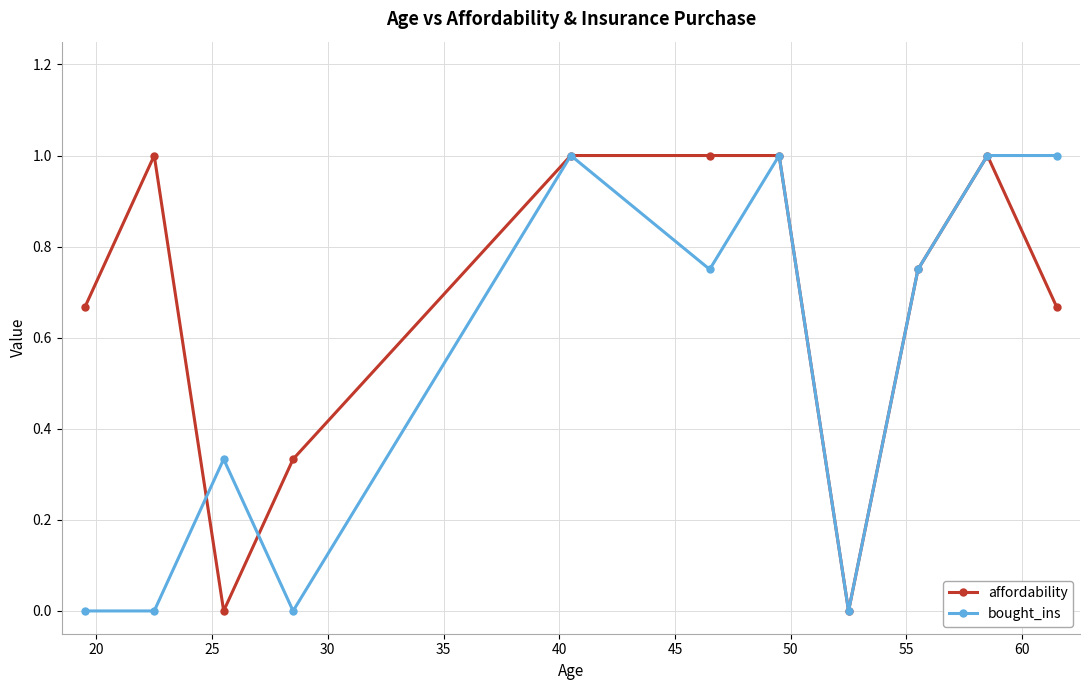

True or false: affordability and bought_ins intersect in this chart.

True